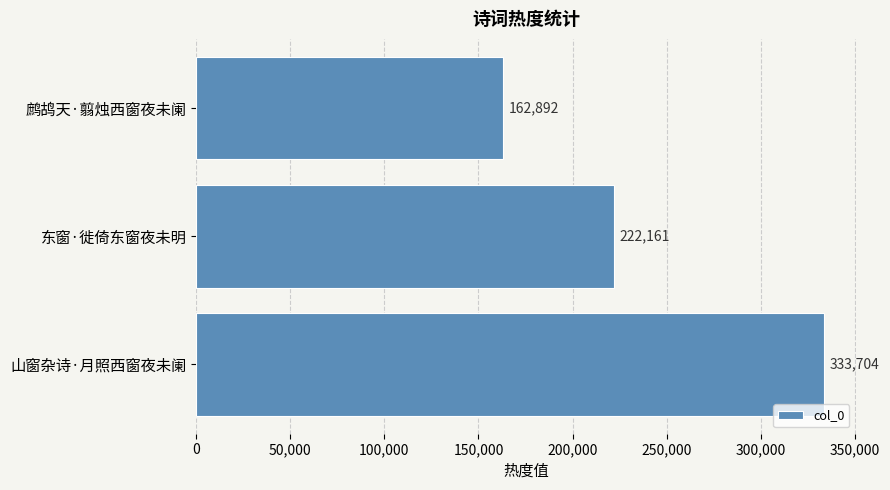

What is the difference between the second highest and minimum values?

59269